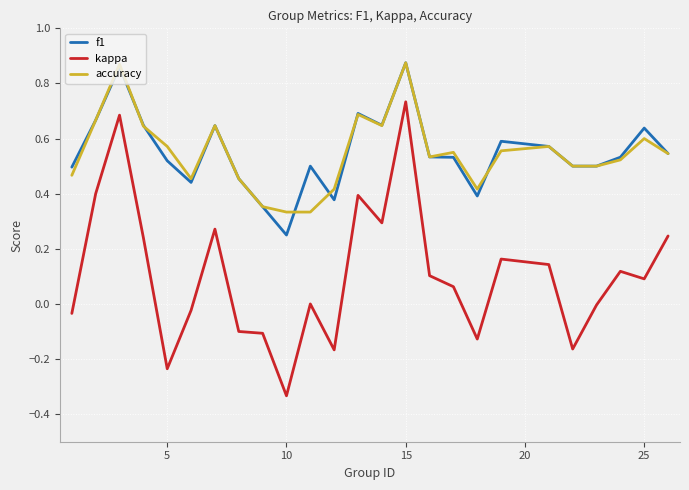

Which series has the widest spread of values?

kappa